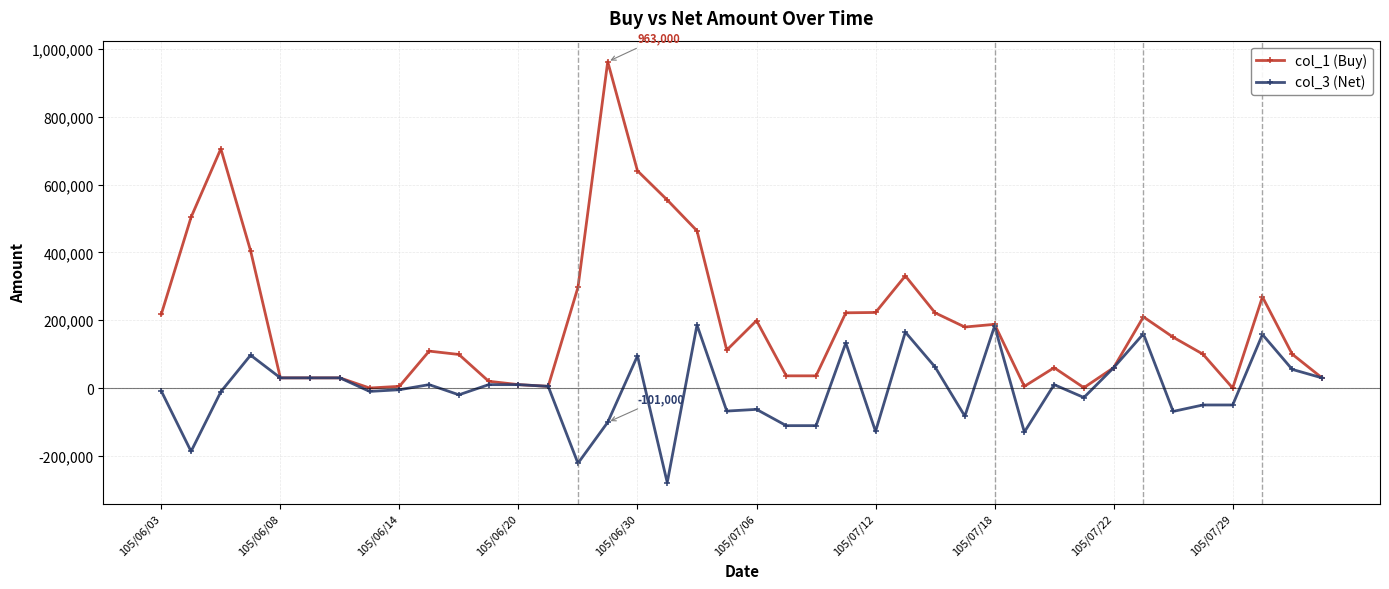

How many values in the col_3 (Net) series are below 5000?

20